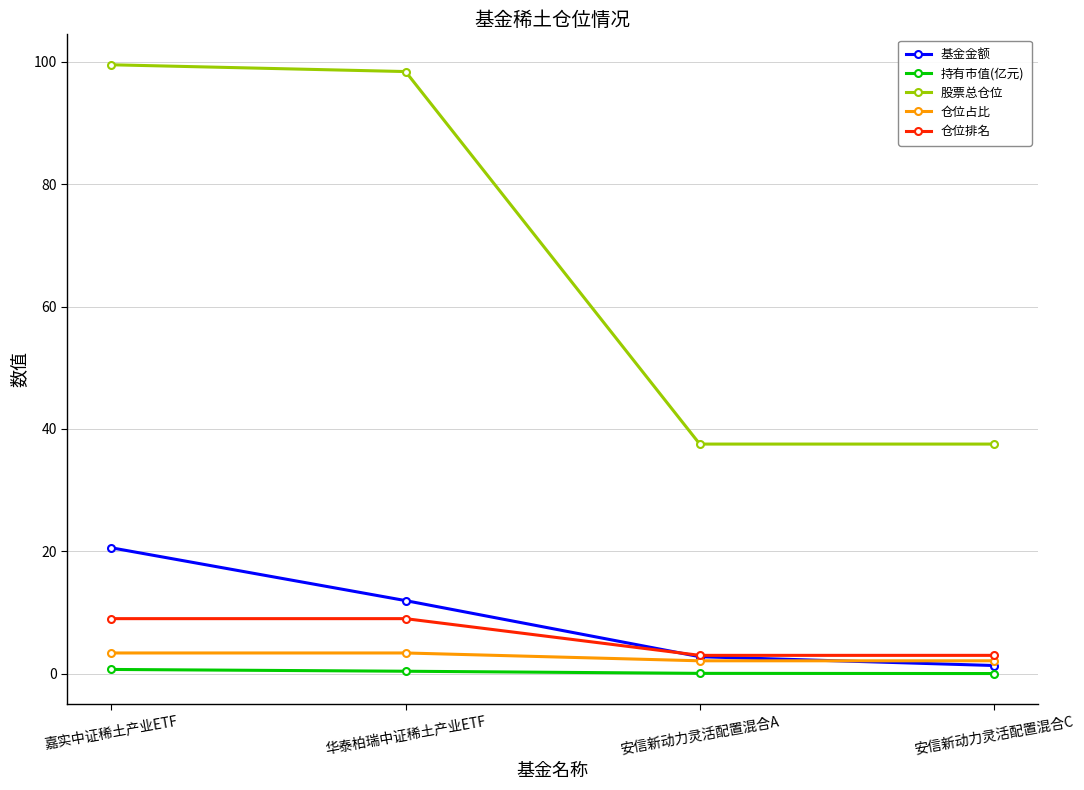

Where does the 股票总仓位 series first go above 98?

嘉实中证稀土产业ETF